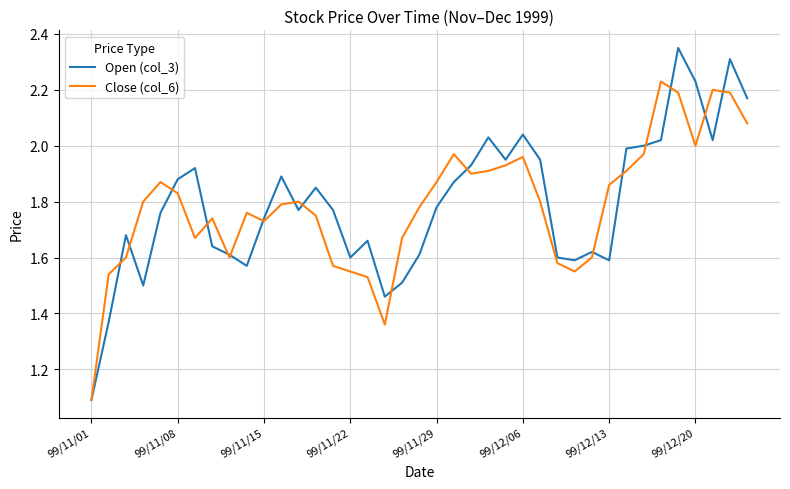

List the series in order of their peak value, highest first.

Open (col_3), Close (col_6)